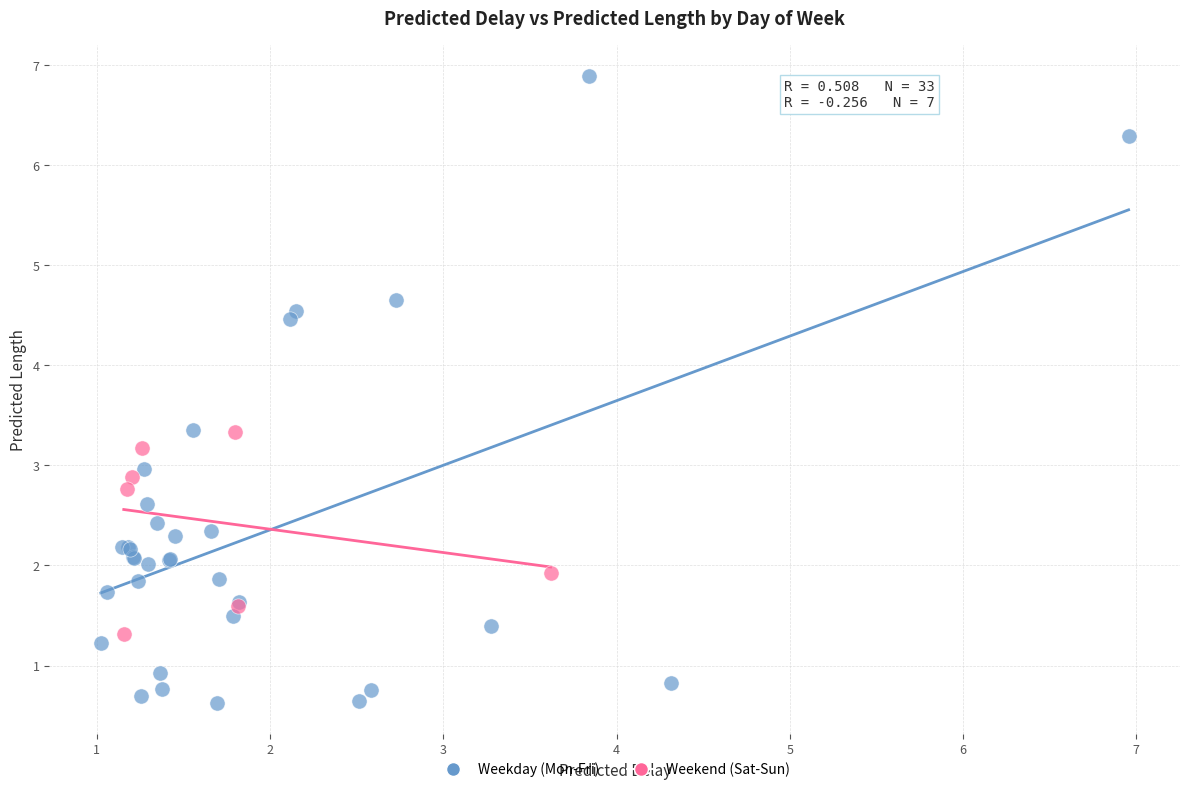

Which series has the widest spread of Y values?

Weekday (Mon-Fri)